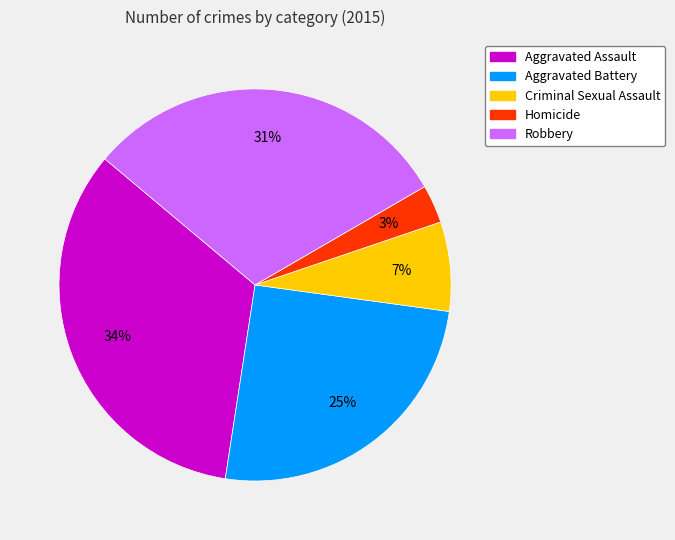

Combined, do Robbery and Criminal Sexual Assault account for over 50%?

No